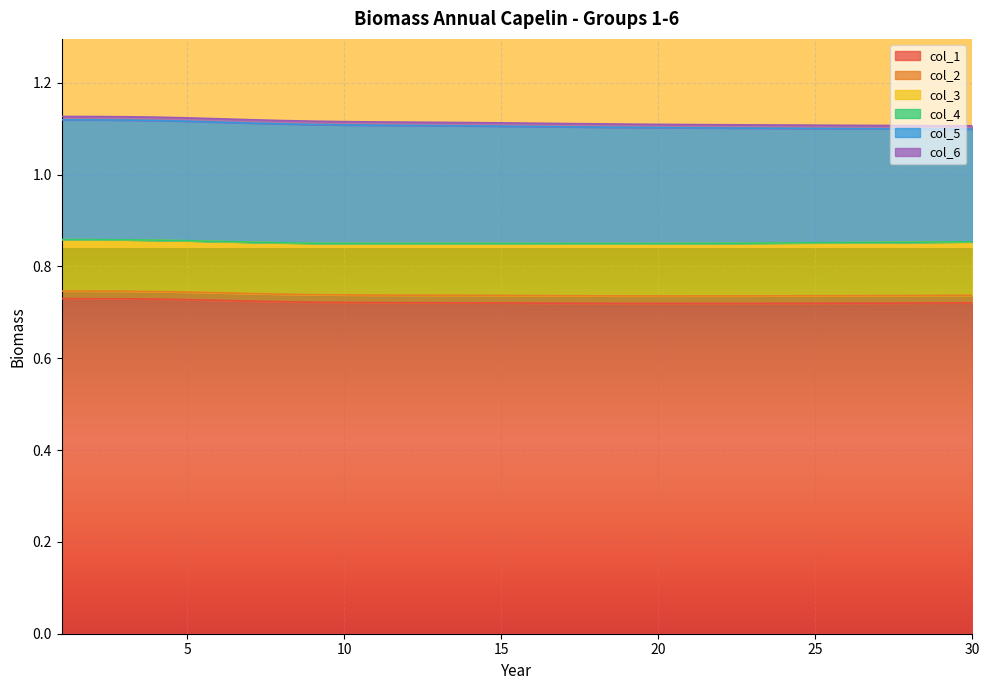

Reading left to right, what are all the values shown in this chart?

col_1: 0.7	0.7	0.7	0.7	0.7	0.7	0.7	0.7	0.7	0.7	0.7	0.7	0.7	0.7	0.7	0.7	0.7	0.7	0.7	0.7	0.7	0.7	0.7	0.7	0.7	0.7	0.7	0.7	0.7	0.7
col_2: 0.0	0.0	0.0	0.0	0.0	0.0	0.0	0.0	0.0	0.0	0.0	0.0	0.0	0.0	0.0	0.0	0.0	0.0	0.0	0.0	0.0	0.0	0.0	0.0	0.0	0.0	0.0	0.0	0.0	0.0
col_3: 0.1	0.1	0.1	0.1	0.1	0.1	0.1	0.1	0.1	0.1	0.1	0.1	0.1	0.1	0.1	0.1	0.1	0.1	0.1	0.1	0.1	0.1	0.1	0.1	0.1	0.1	0.1	0.1	0.1	0.1
col_4: 0.0	0.0	0.0	0.0	0.0	0.0	0.0	0.0	0.0	0.0	0.0	0.0	0.0	0.0	0.0	0.0	0.0	0.0	0.0	0.0	0.0	0.0	0.0	0.0	0.0	0.0	0.0	0.0	0.0	0.0
col_5: 0.3	0.3	0.3	0.3	0.3	0.3	0.3	0.3	0.3	0.3	0.3	0.3	0.3	0.3	0.3	0.3	0.3	0.3	0.3	0.3	0.3	0.3	0.3	0.2	0.2	0.2	0.2	0.2	0.2	0.2
col_6: 0.0	0.0	0.0	0.0	0.0	0.0	0.0	0.0	0.0	0.0	0.0	0.0	0.0	0.0	0.0	0.0	0.0	0.0	0.0	0.0	0.0	0.0	0.0	0.0	0.0	0.0	0.0	0.0	0.0	0.0